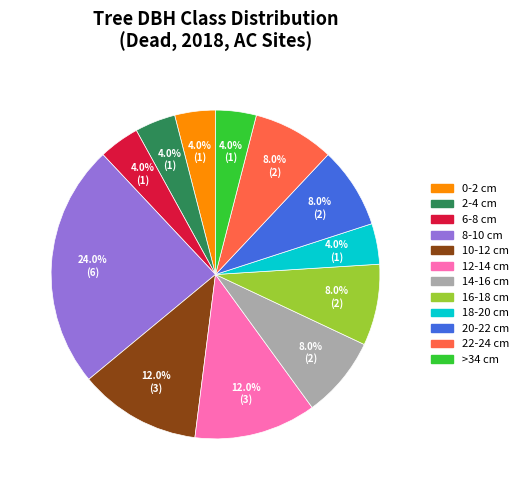

Is there any slice that represents more than half of the pie?

No